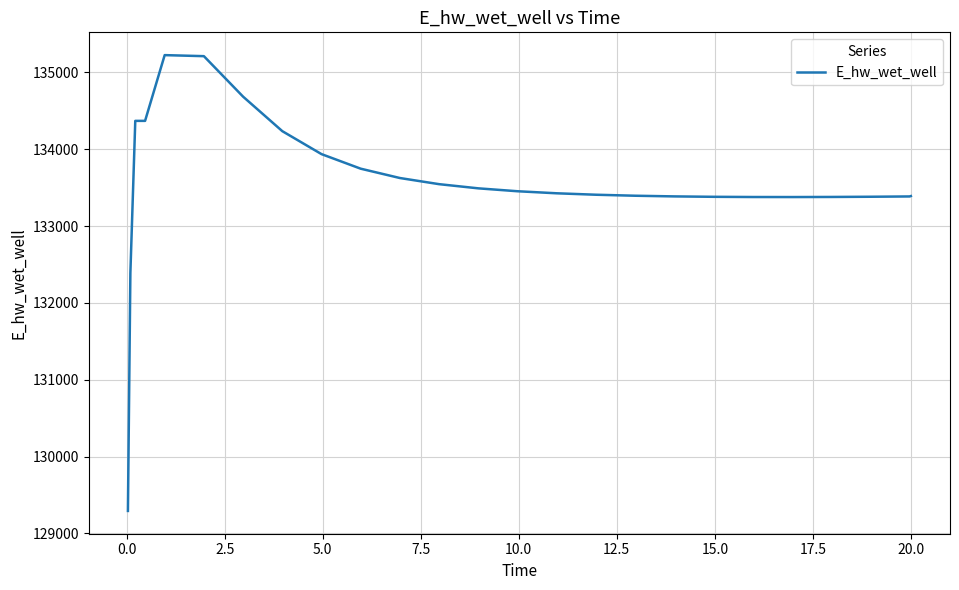

What is the difference between the second highest and minimum values?

5918.6